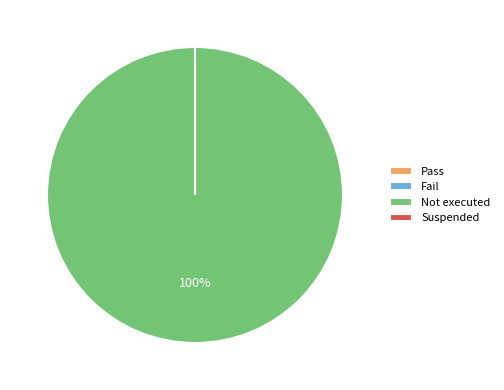

Does any single category account for the majority?

Yes